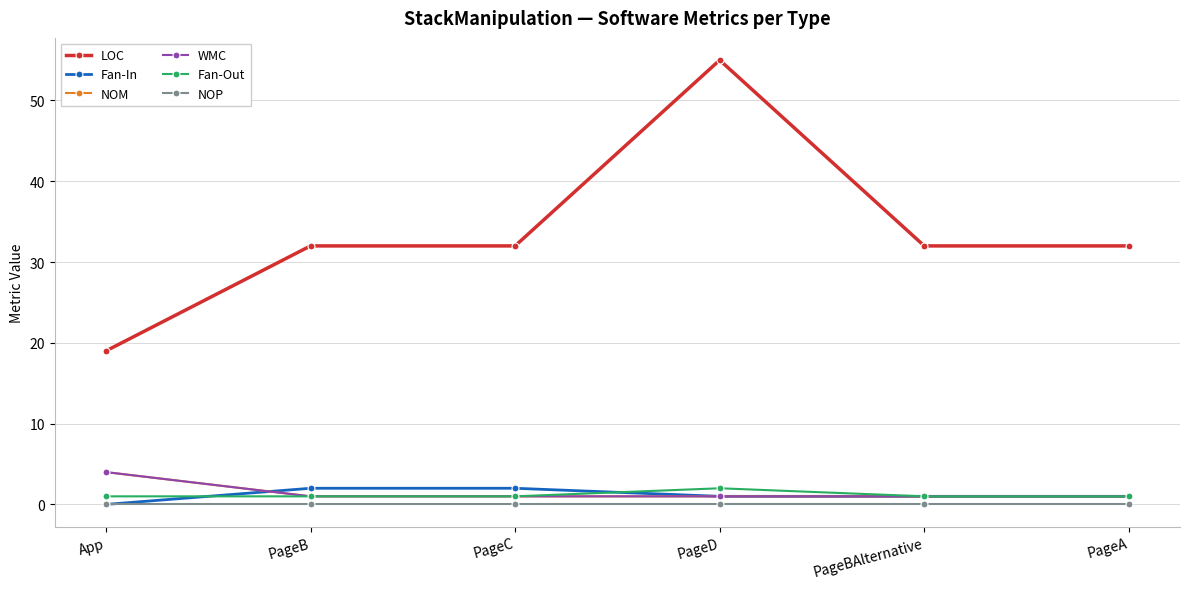

Is this an area chart (filled region under the line)?

No